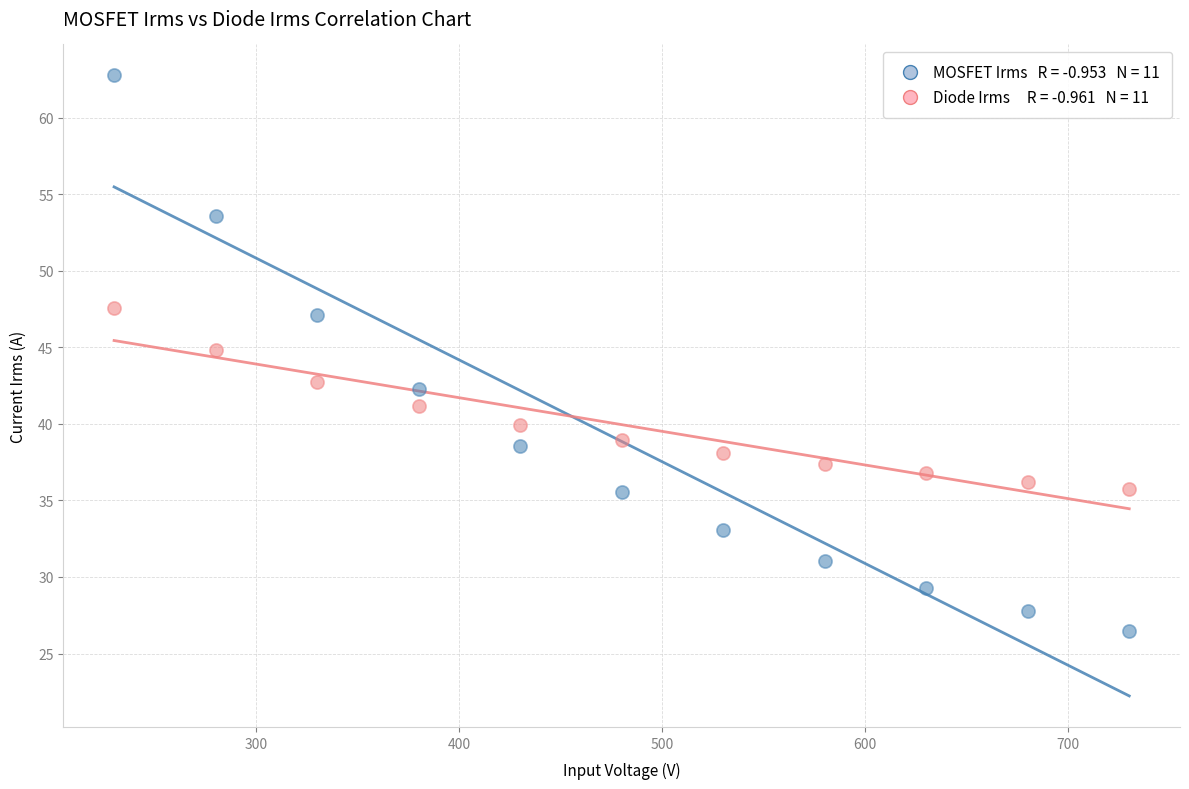

Across all data points, what is the range of X values (max minus min)?

500.0